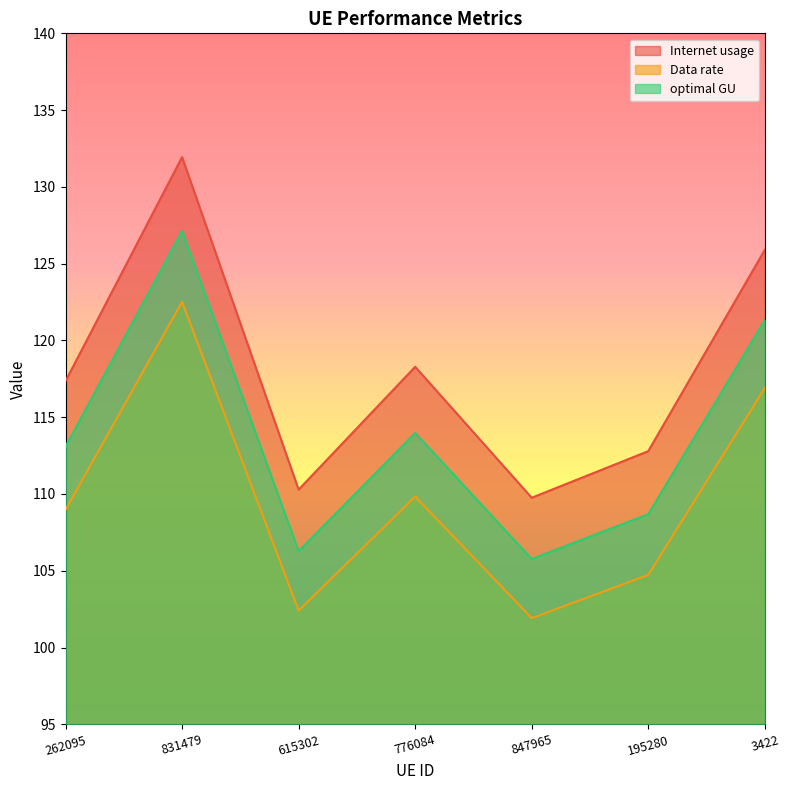

What is the average value of the optimal GU series?

113.7